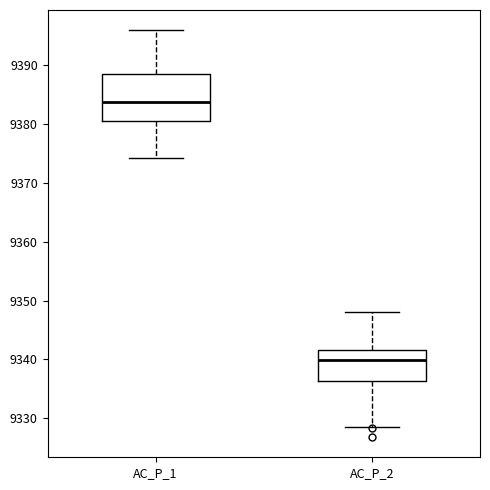

Where does the median line of the box for AC_P_2 sit on the y-axis? The values are not printed on the chart, so give them approximately, as read against the axis.

9340